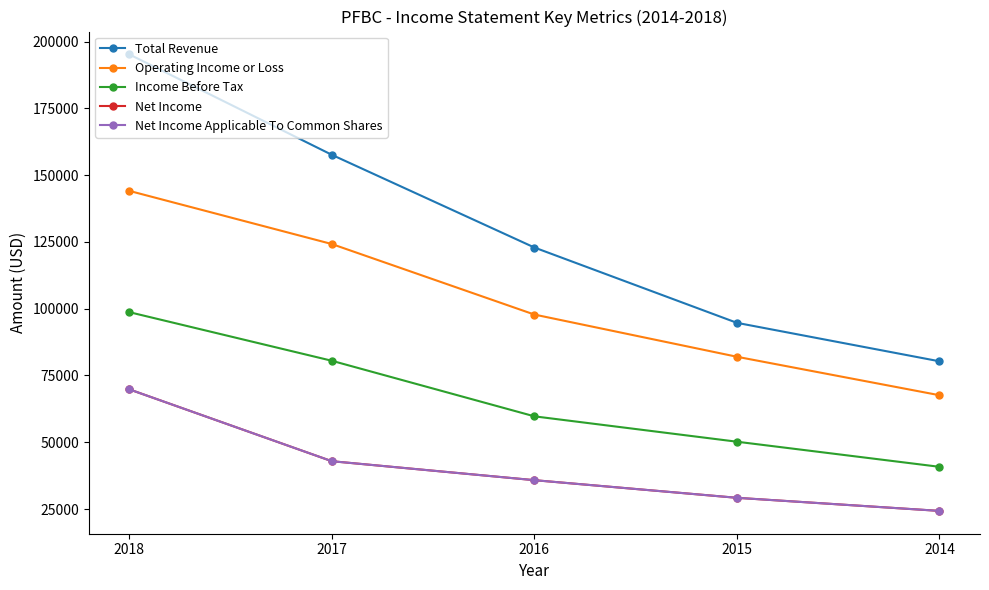

Which has a higher value, 2017 or 2014?

2017